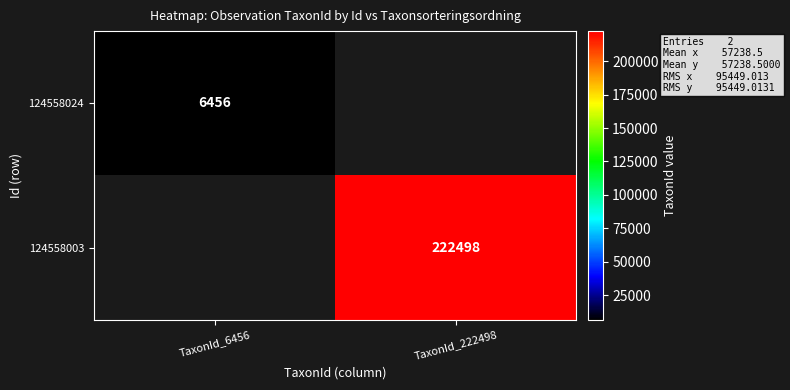

True or false: 124558003 has a value of 290739 at TaxonId_222498.

False